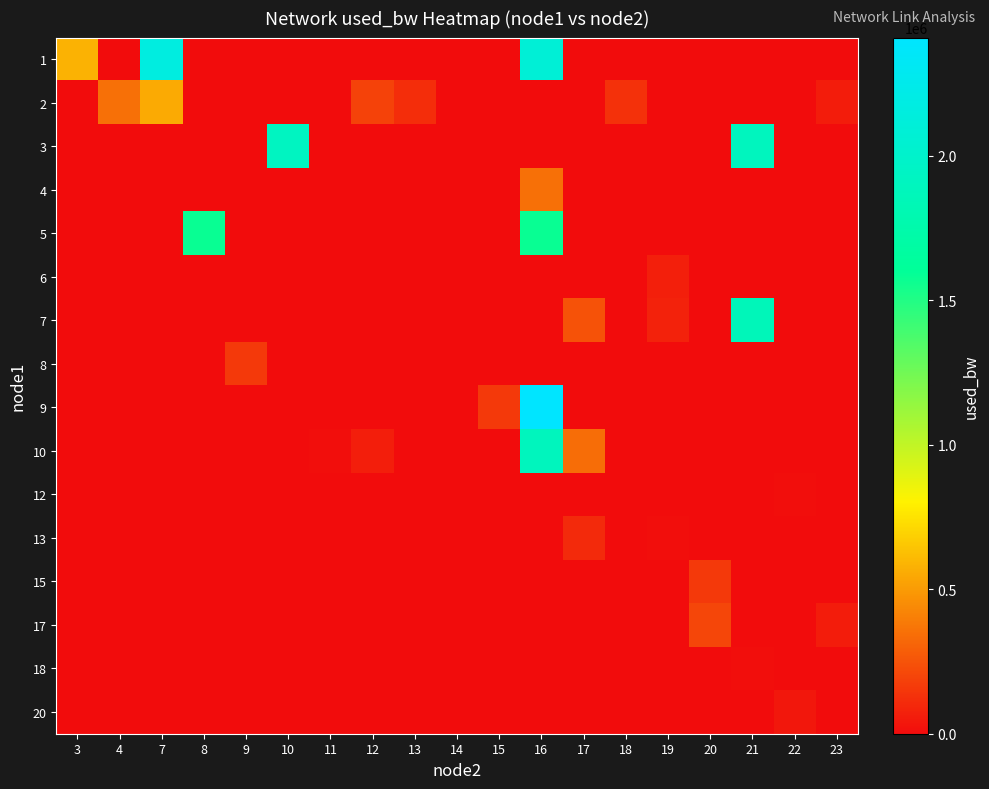

List the series in order of their peak value, lowest first.

12, 18, 20, 6, 13, 8, 15, 17, 4, 2, 5, 7, 10, 3, 1, 9